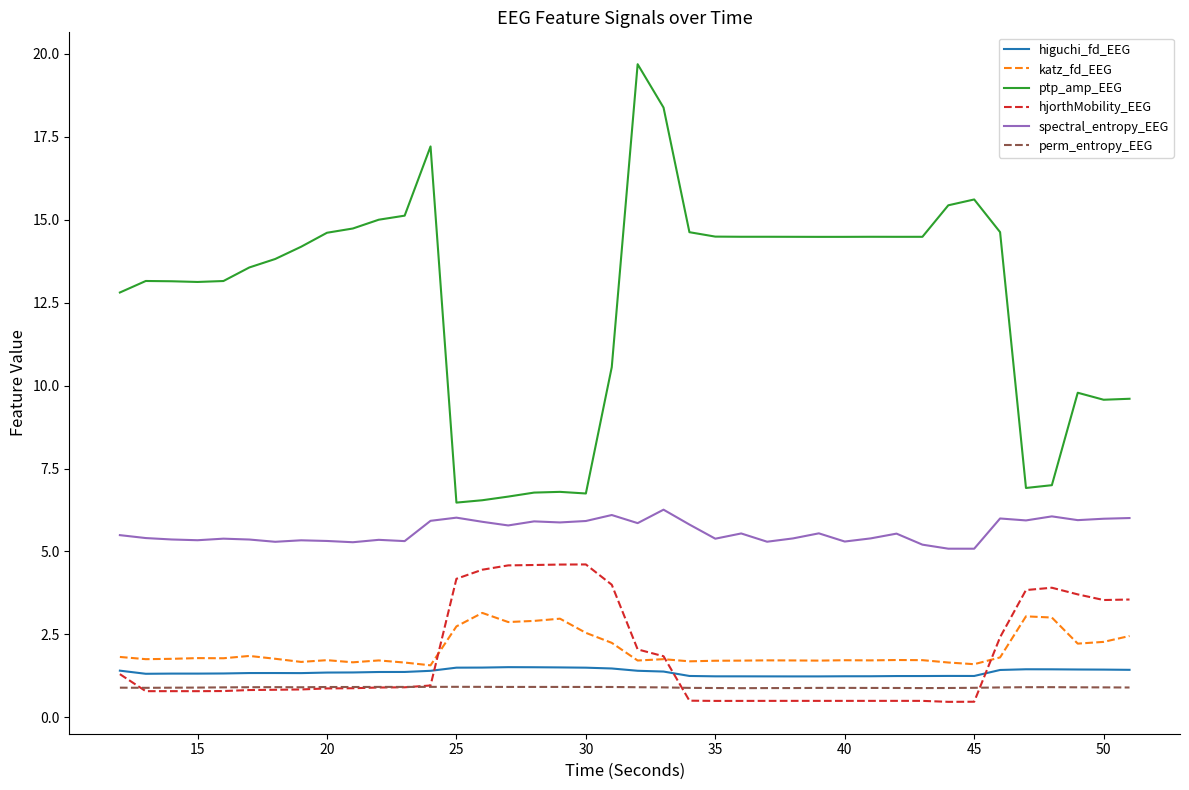

True or false: ptp_amp_EEG and spectral_entropy_EEG cross at least once.

False